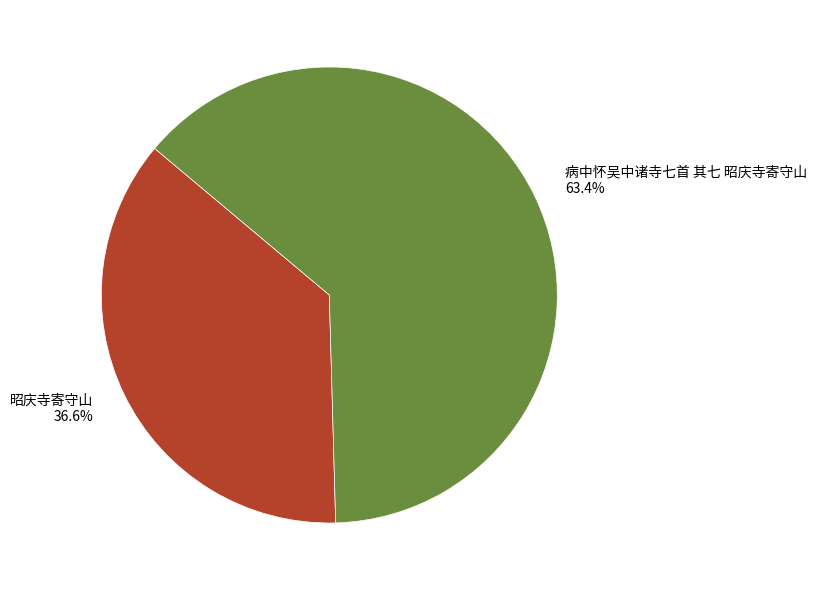

Which has a higher value, 病中怀吴中诸寺七首 其七 昭庆寺寄守山 or 昭庆寺寄守山?

病中怀吴中诸寺七首 其七 昭庆寺寄守山